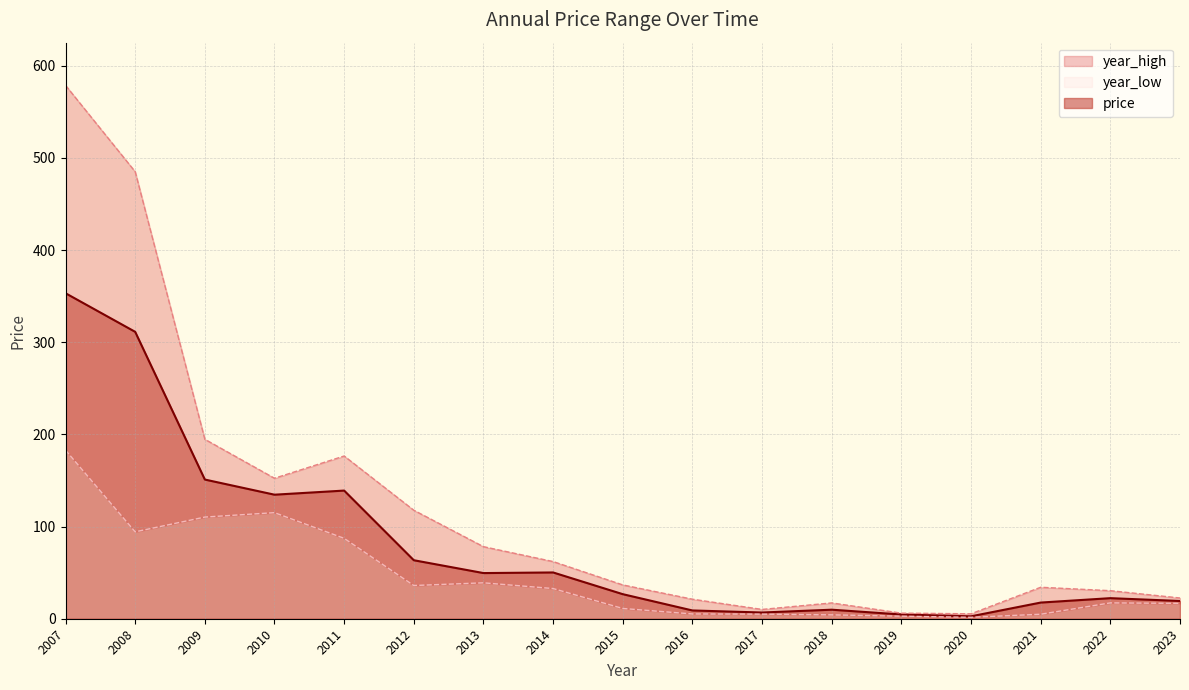

What is the spread (max minus min) of values at 2011?

89.4